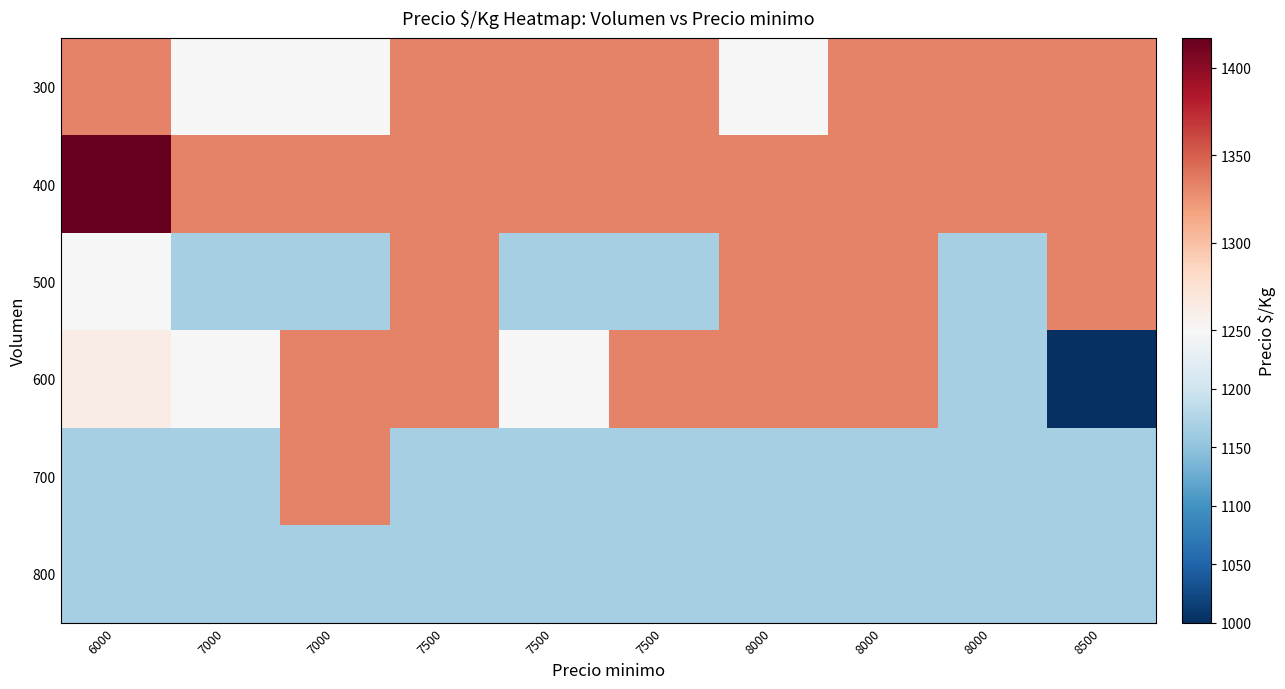

At how many categories does at least one series exceed 1031?

10